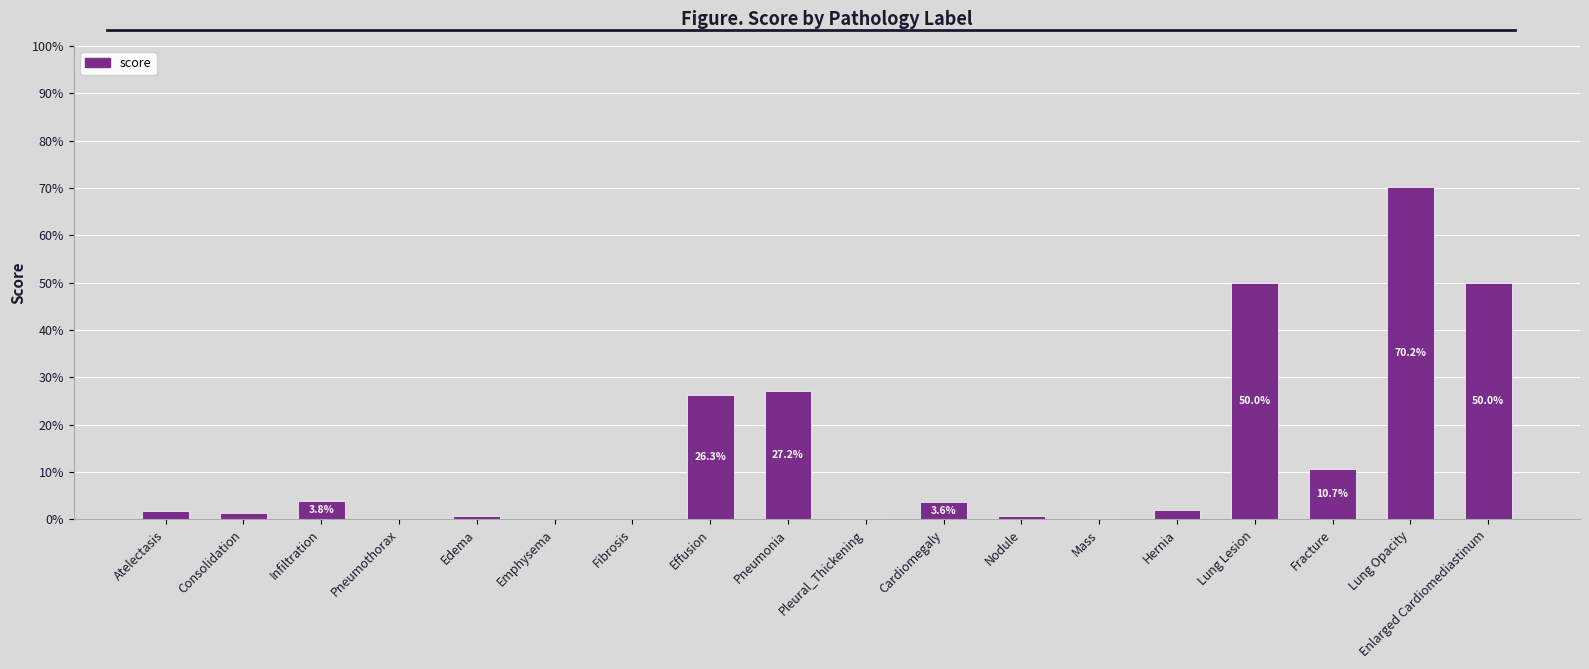

Are the bars horizontal?

No